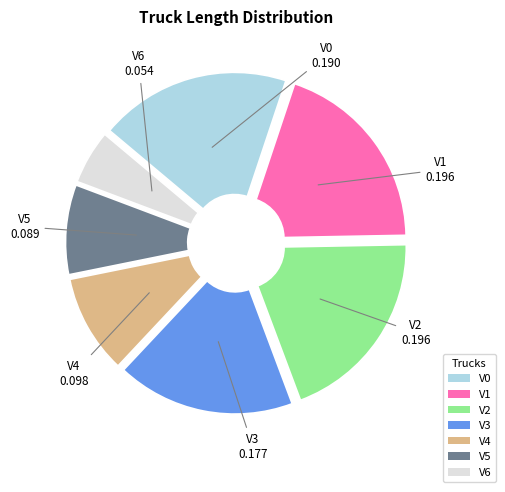

The V3 slice represents 18% of the pie. True or false?

True